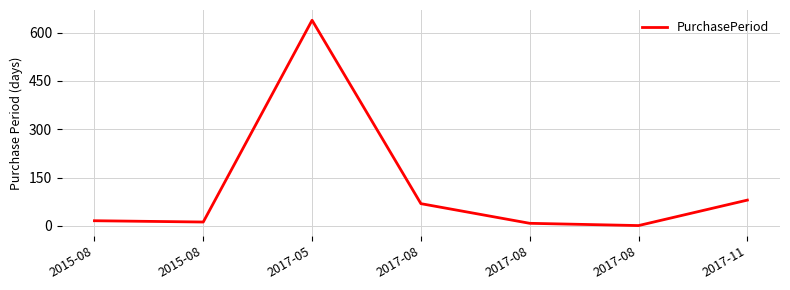

What is the difference between the values at 2017-08 and 2017-05?

630